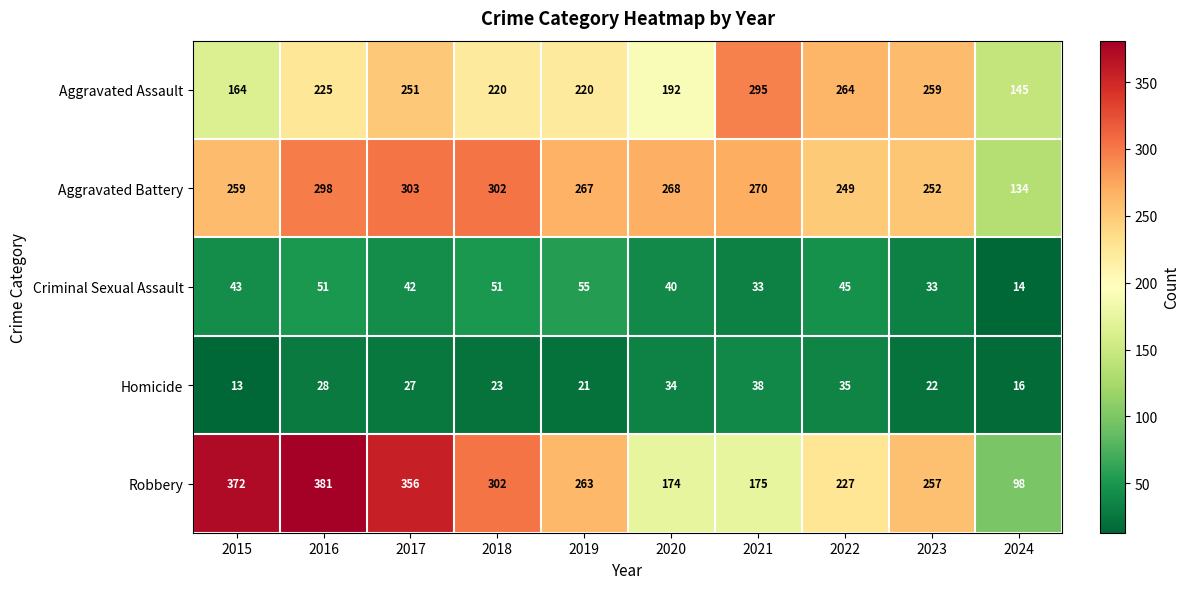

At 2020, list the series in order from smallest to largest.

Homicide, Criminal Sexual Assault, Robbery, Aggravated Assault, Aggravated Battery